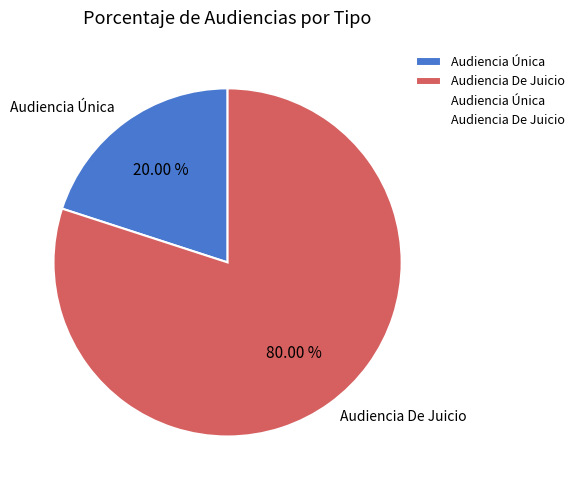

What percentage is NOT represented by Audiencia De Juicio?

20.0%